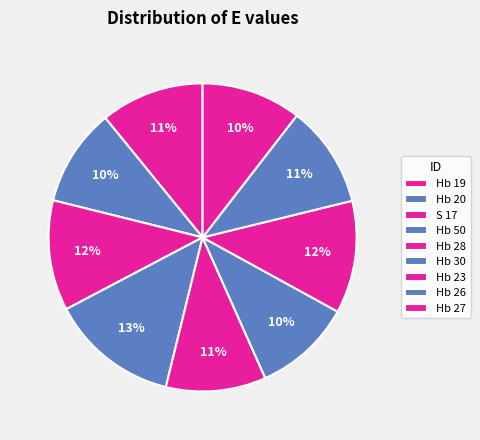

True or false: Hb 19 accounts for 1% of the total.

False